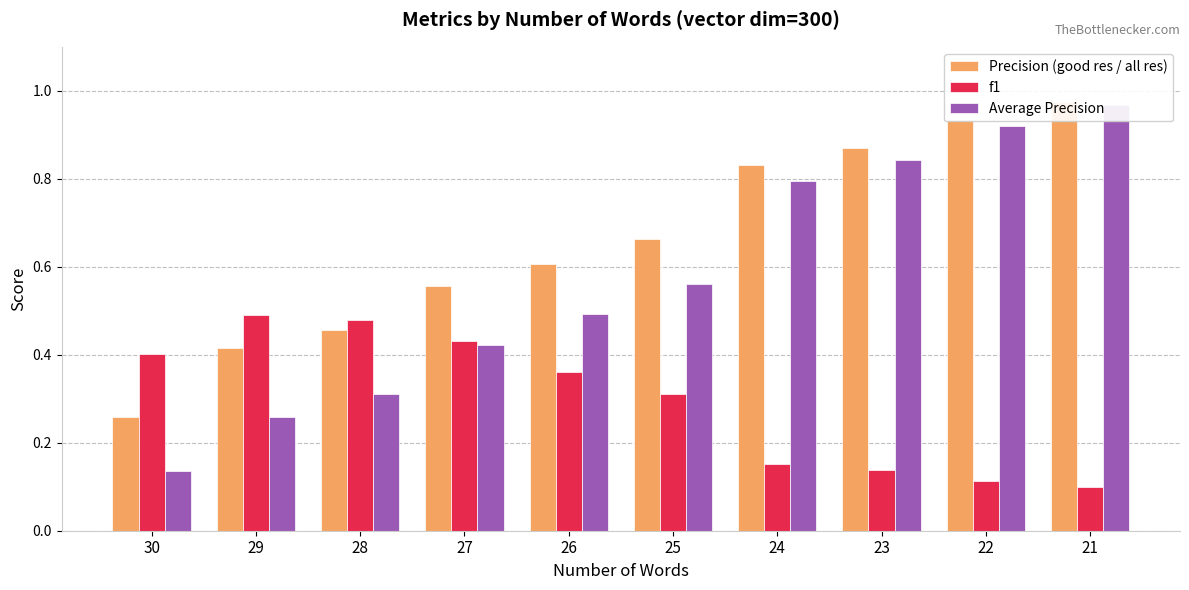

What are all the series names shown in the legend?

Precision (good res / all res), f1, Average Precision